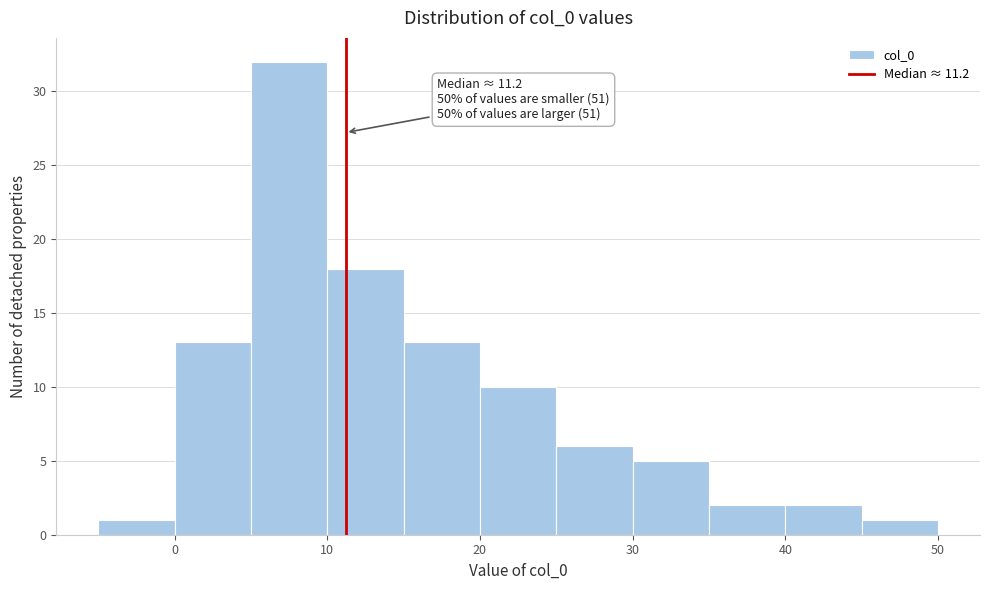

Over which range of the x-axis is the bar tallest?

5 to 10